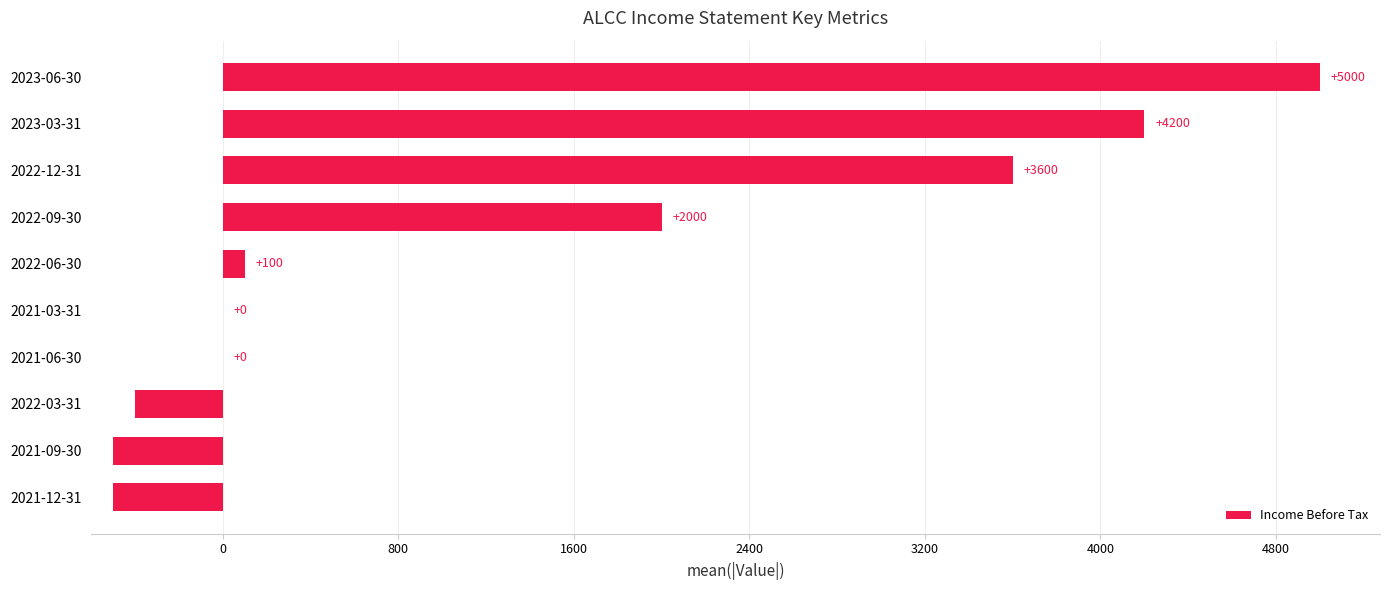

How many series are shown in this chart?

1